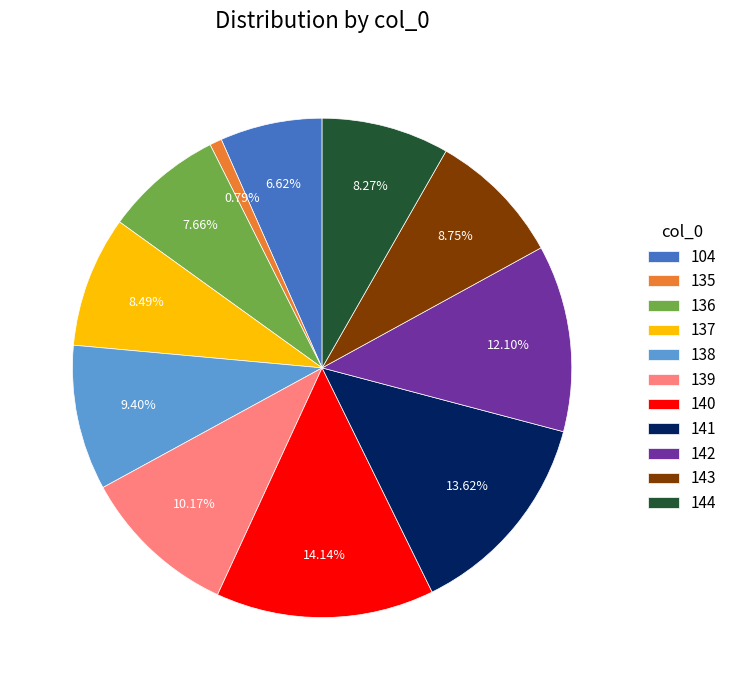

True or false: 142 accounts for 1% of the total.

False